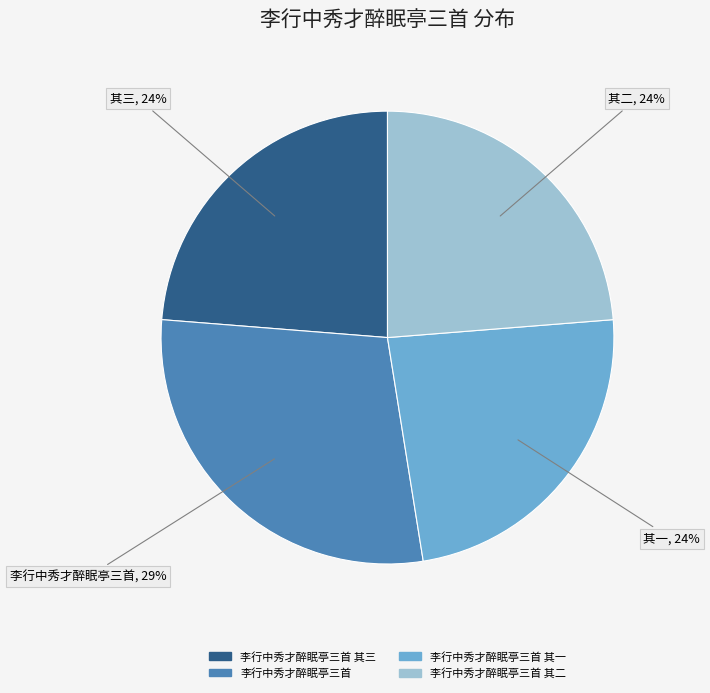

To the nearest percent, what is the average slice percentage?

25%